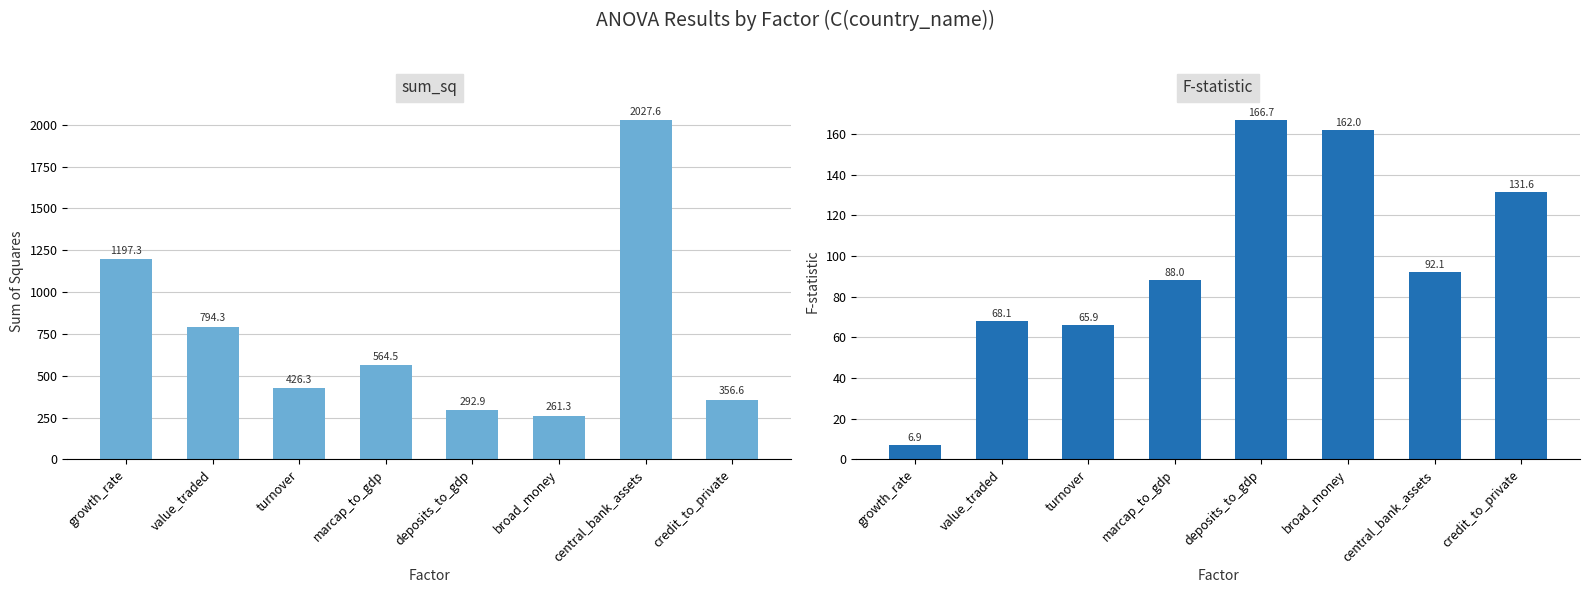

What is the difference between the second highest and second lowest values in the sum_sq series?

904.4